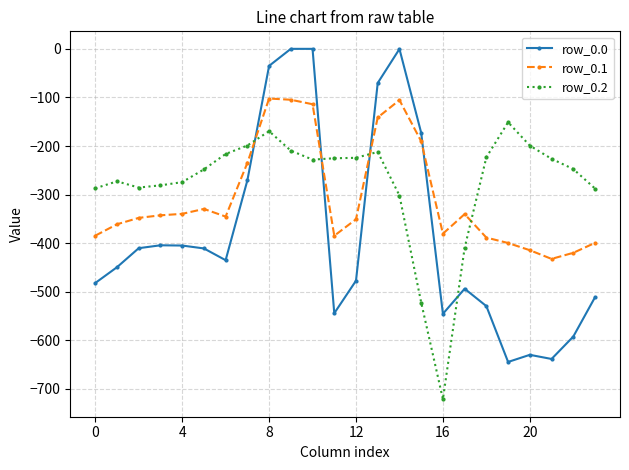

Rank the series by their maximum value, from lowest to highest.

row_0.2, row_0.1, row_0.0